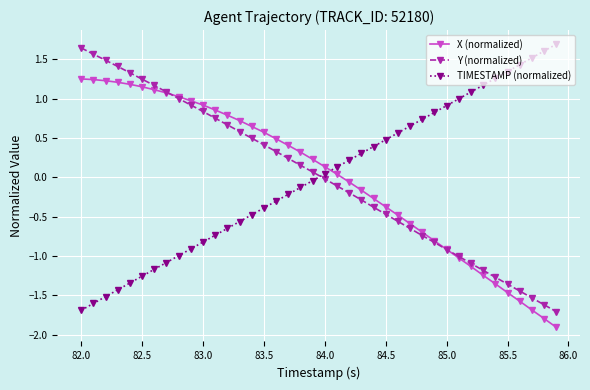

True or false: TIMESTAMP (normalized) has more than 2 interior local peaks.

False